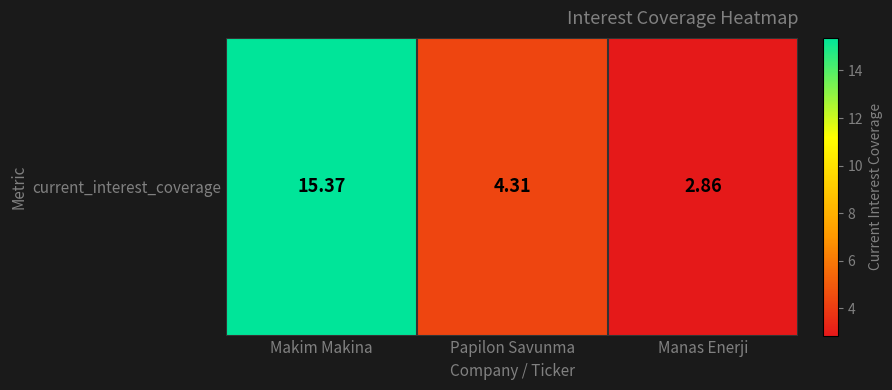

Which category has the lowest value across all series?

Manas Enerji